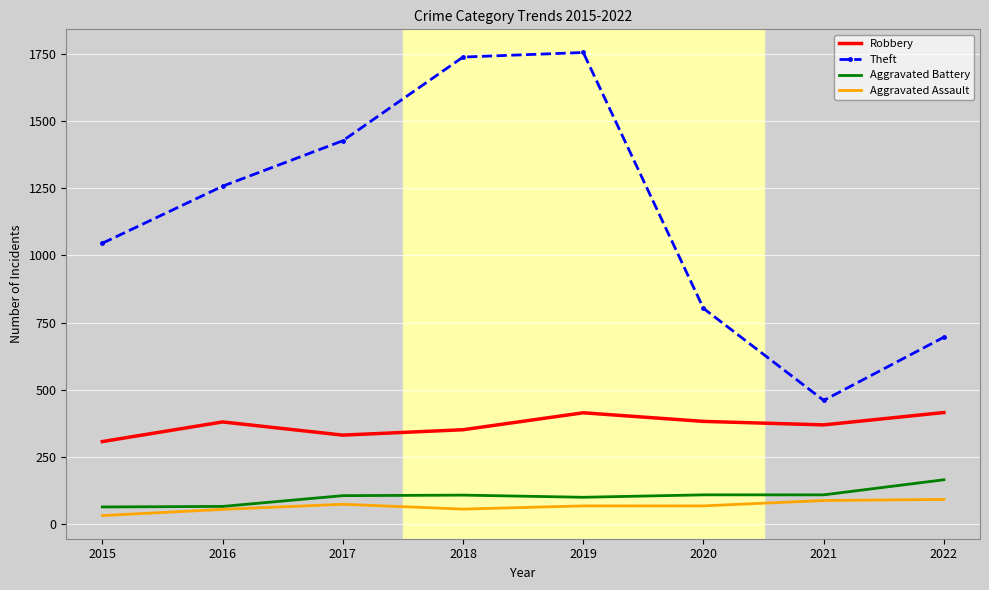

Is it true that Theft equals 1178 at 2020?

False